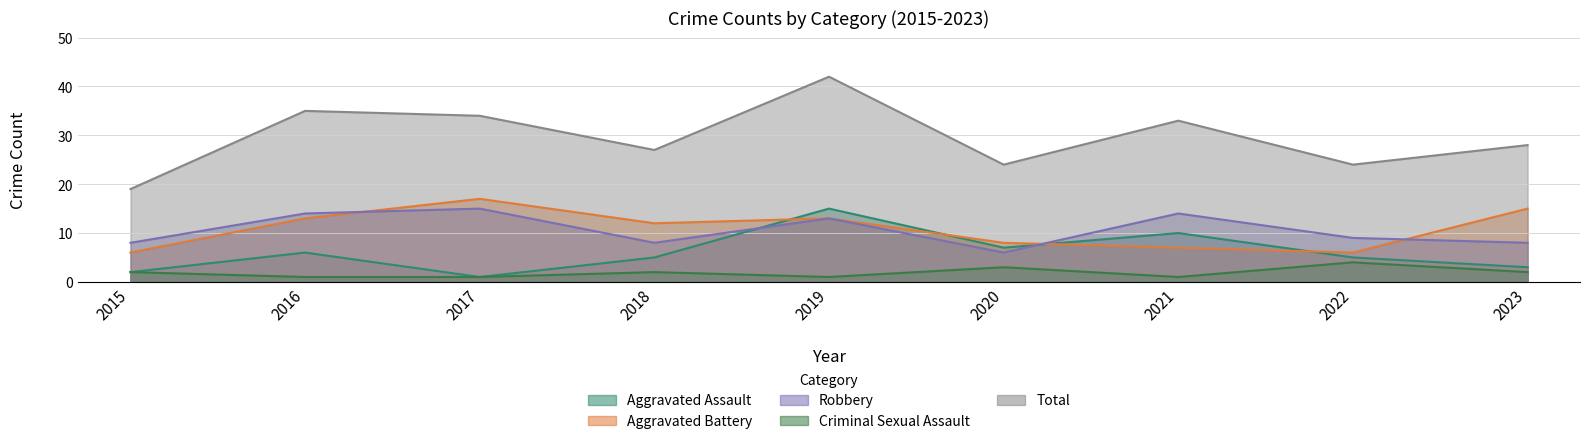

What is the value of the Criminal Sexual Assault point at the 5th from the left?

1